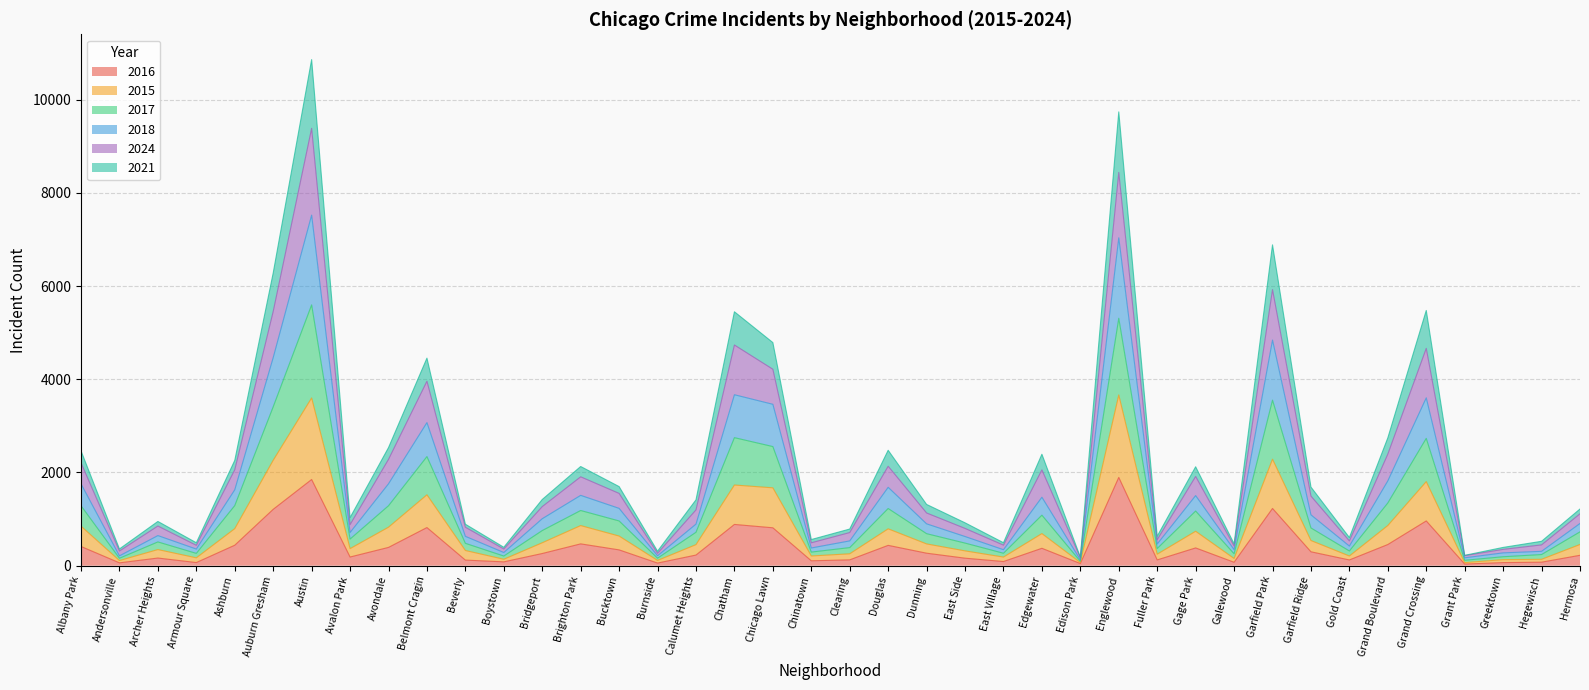

At which category is the sum across all series the highest?

Austin